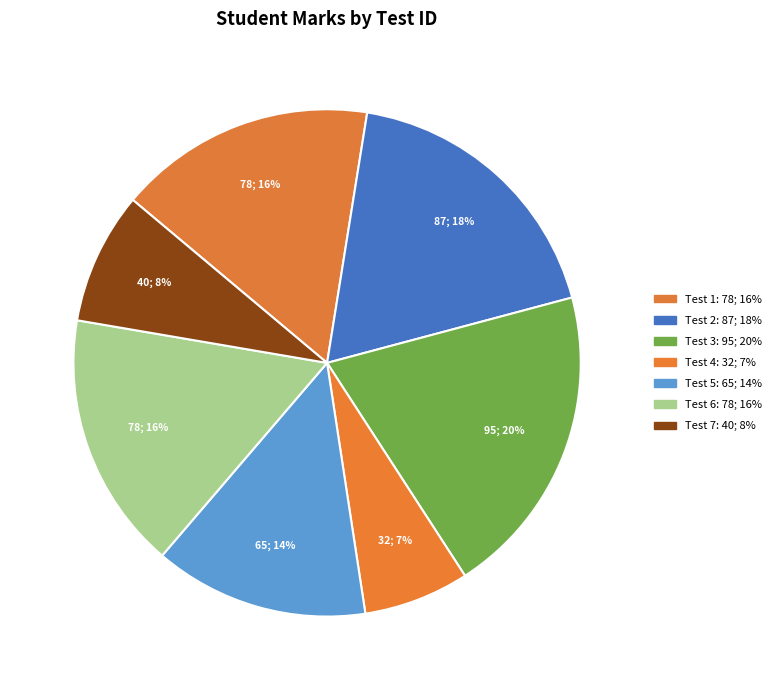

How many segments does this pie chart have?

7